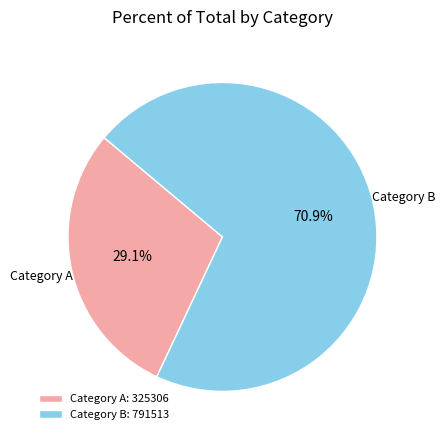

Is the sum of Category B and Category A greater than half?

Yes